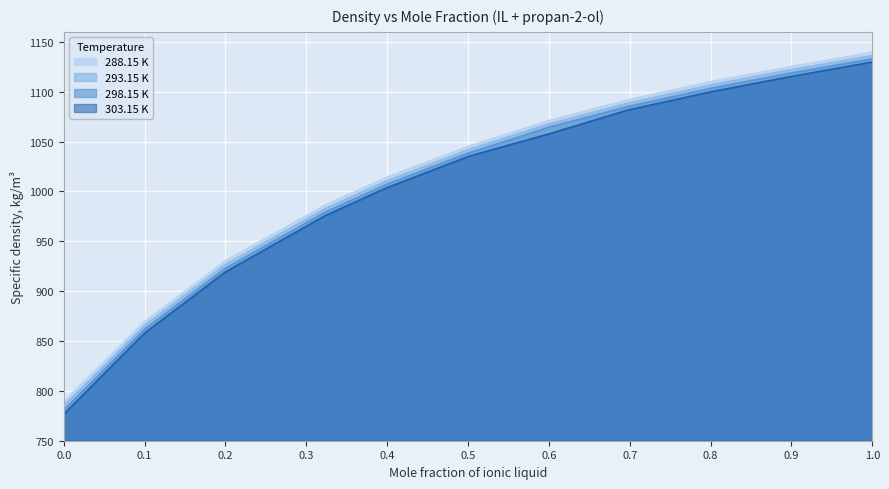

Is the value of 293.15 K at 0.697 greater than the value of 303.15 K at 0.1998?

Yes